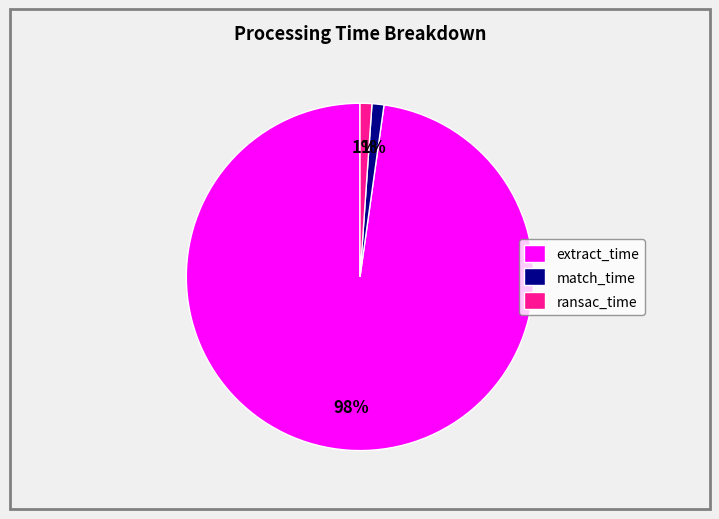

What percentage is the ransac_time slice, to the nearest percent?

1%